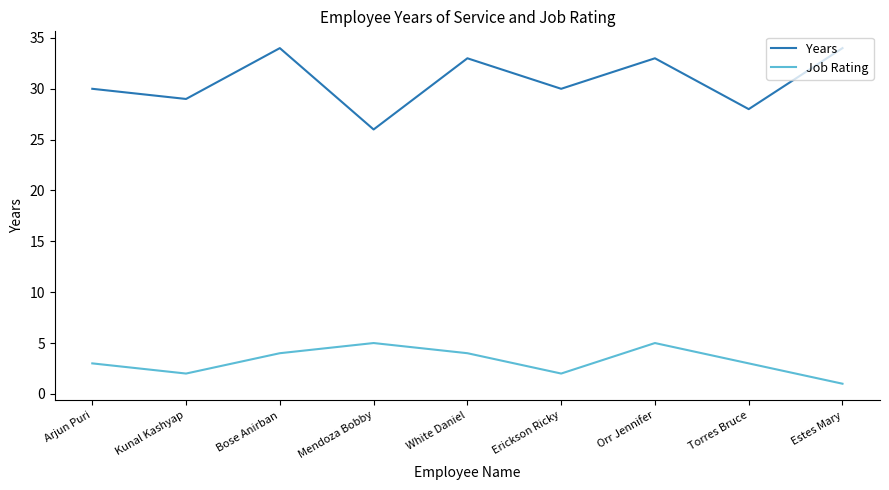

At which category does Job Rating reach its first local valley?

Kunal Kashyap